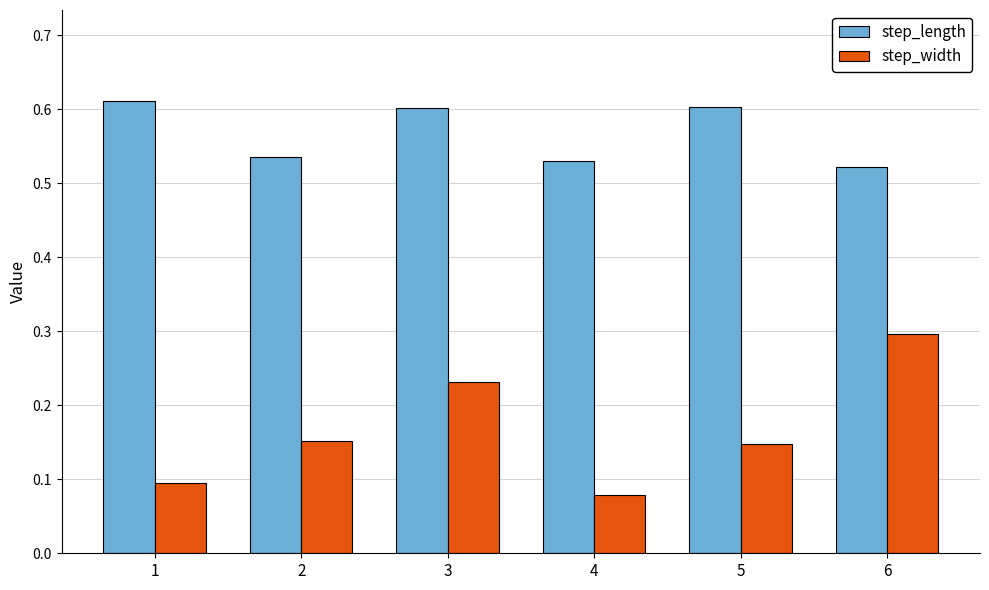

Are the bars horizontal?

No